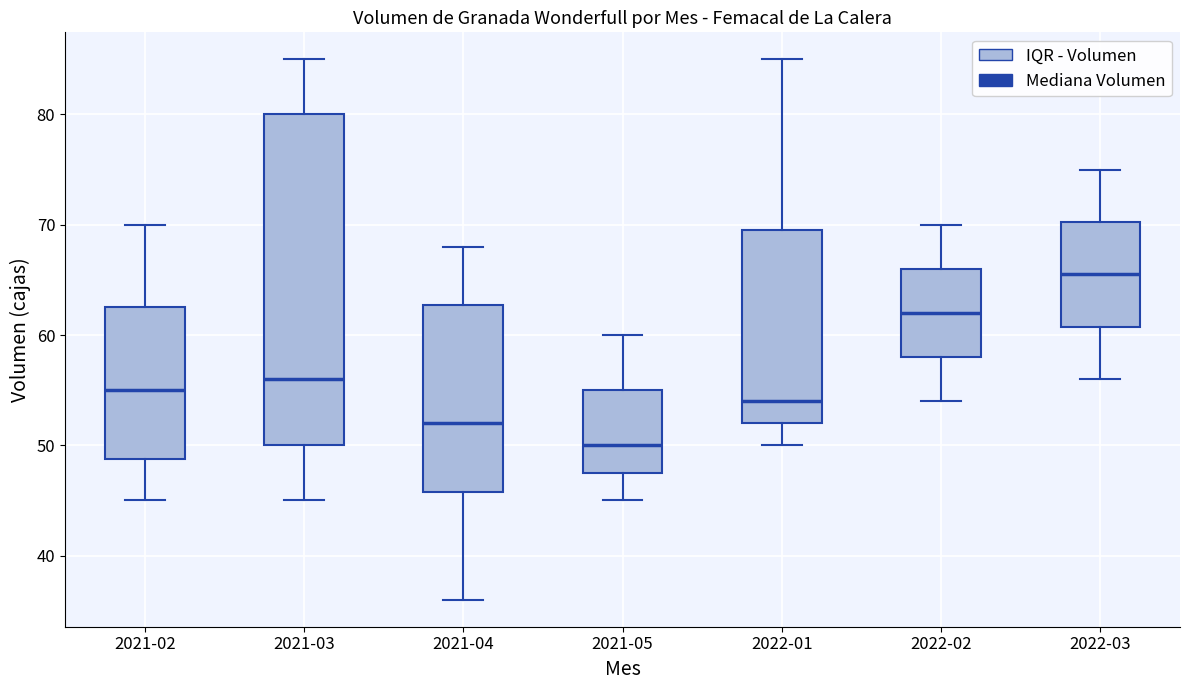

Which box is the tallest, from its lower edge to its upper edge?

2021-03